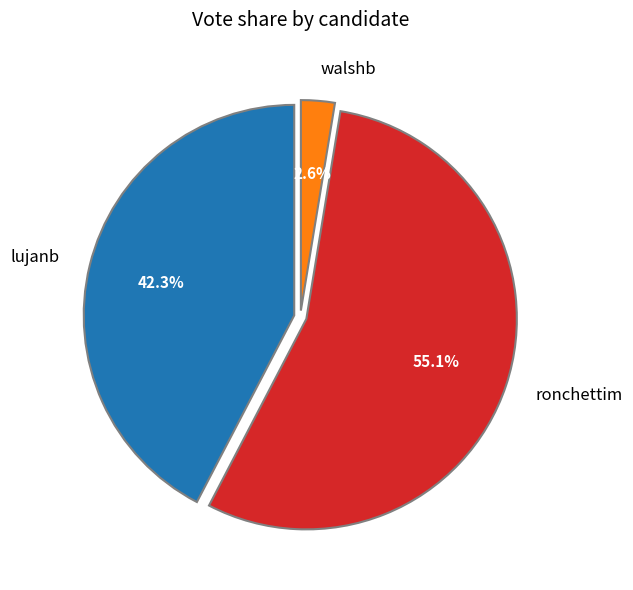

To the nearest percent, what is the average slice percentage?

33%